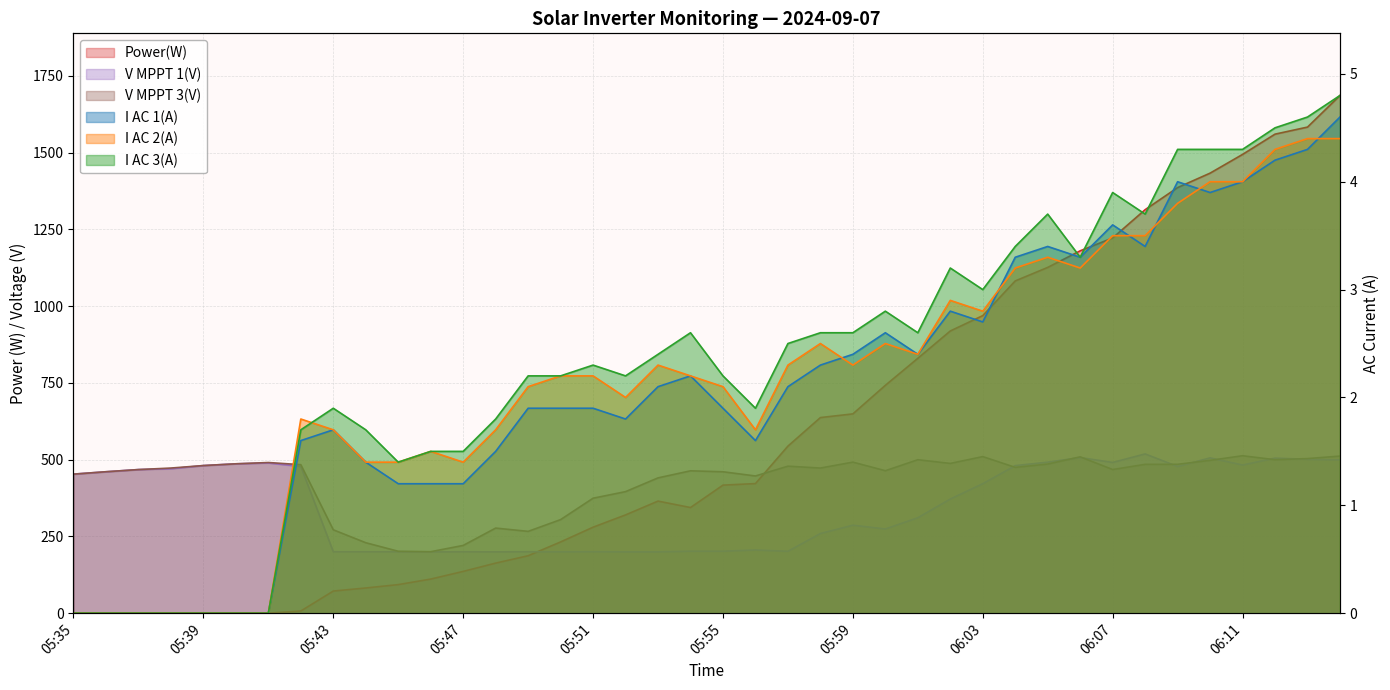

At which category does V MPPT 3(V) reach its first local valley?

05:46